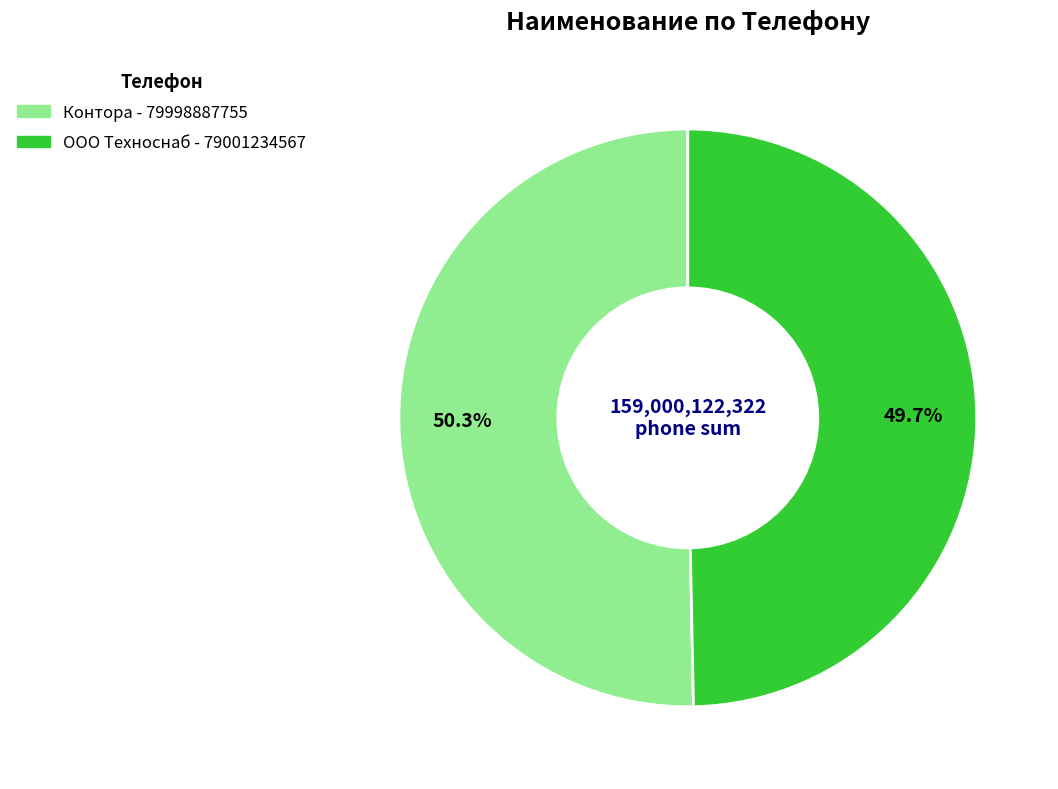

To the nearest percent, what is the combined percentage of Контора and ООО Техноснаб?

100%